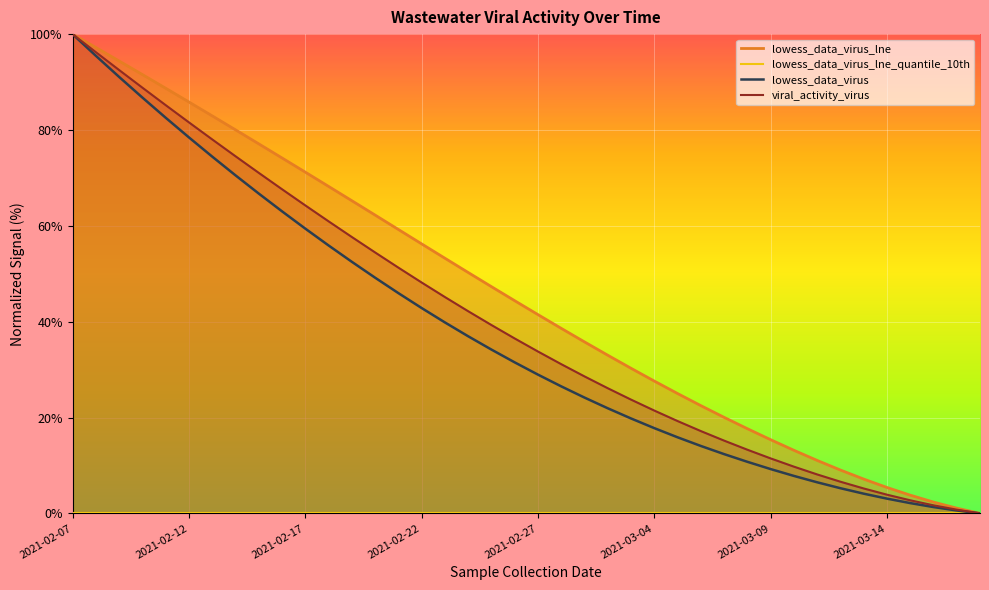

How many values in the lowess_data_virus series exceed 0?

39